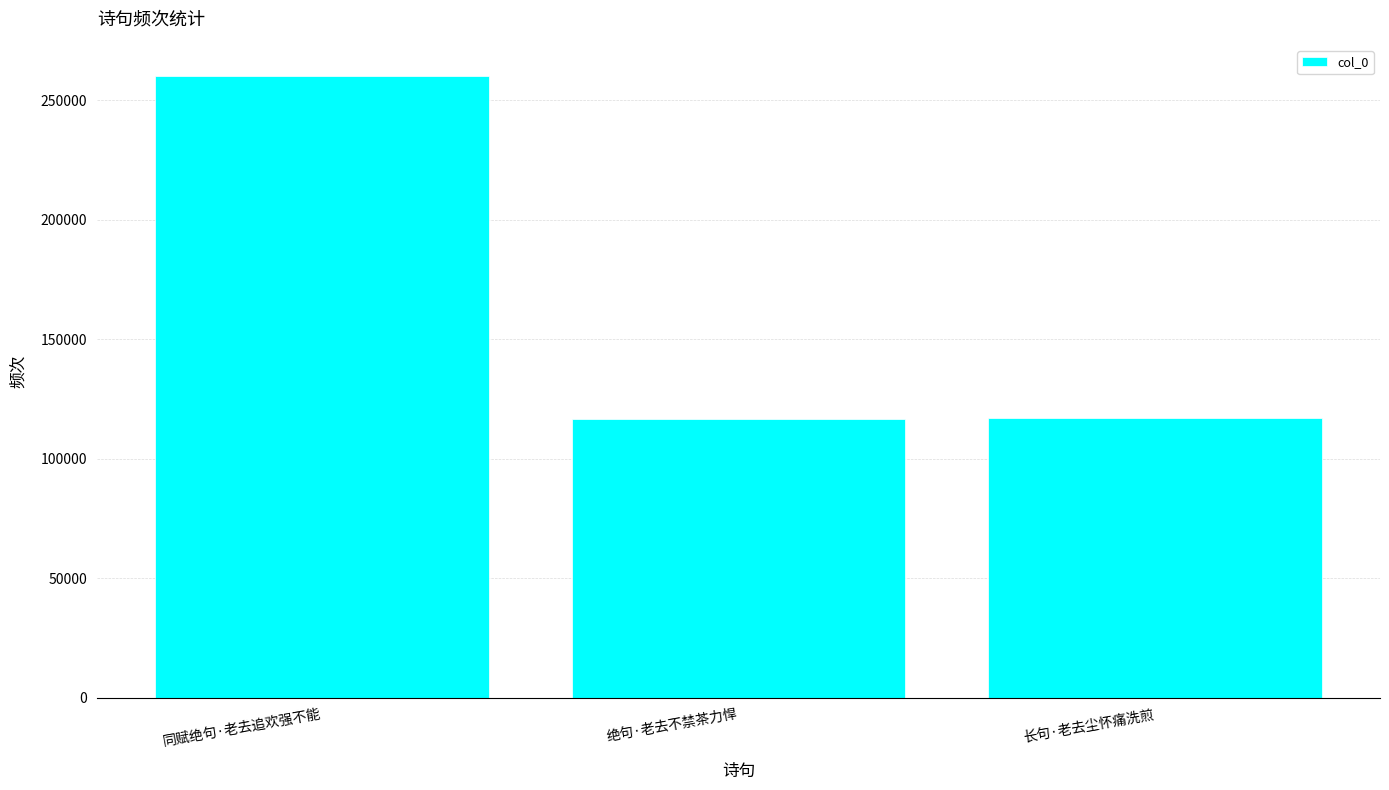

What is the change in value from 绝句·老去不禁茶力悍 to 长句·老去尘怀痛洗煎?

+704